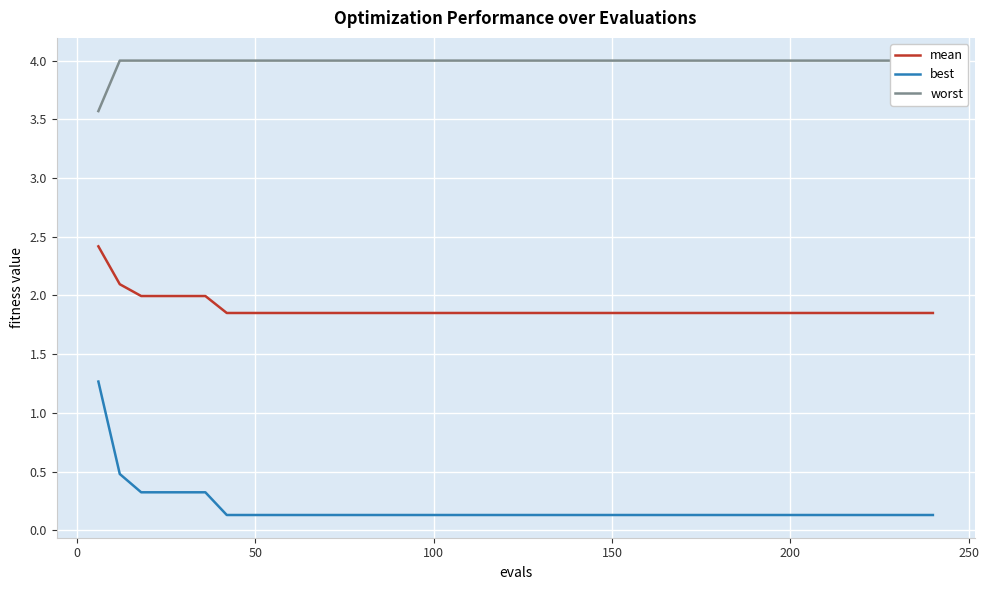

What are all the series names shown in the legend?

mean, best, worst